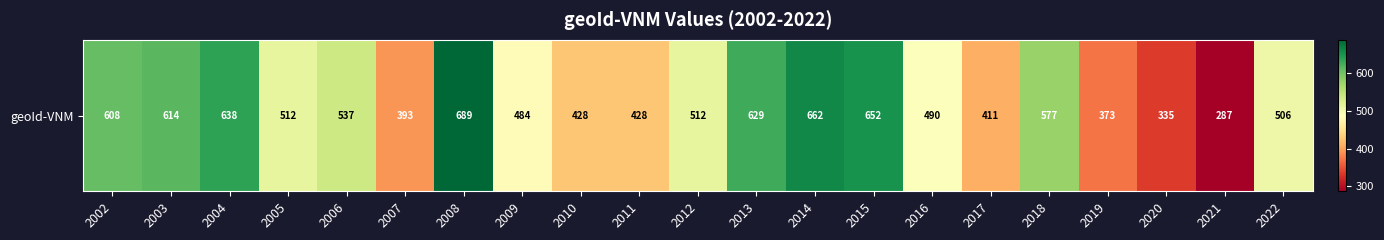

Reading left to right, transcribe all the data shown in this chart.

2002=608	2003=614	2004=638	2005=512	2006=537	2007=393	2008=689	2009=484	2010=428	2011=428	2012=512	2013=629	2014=662	2015=652	2016=490	2017=411	2018=577	2019=373	2020=335	2021=287	2022=506